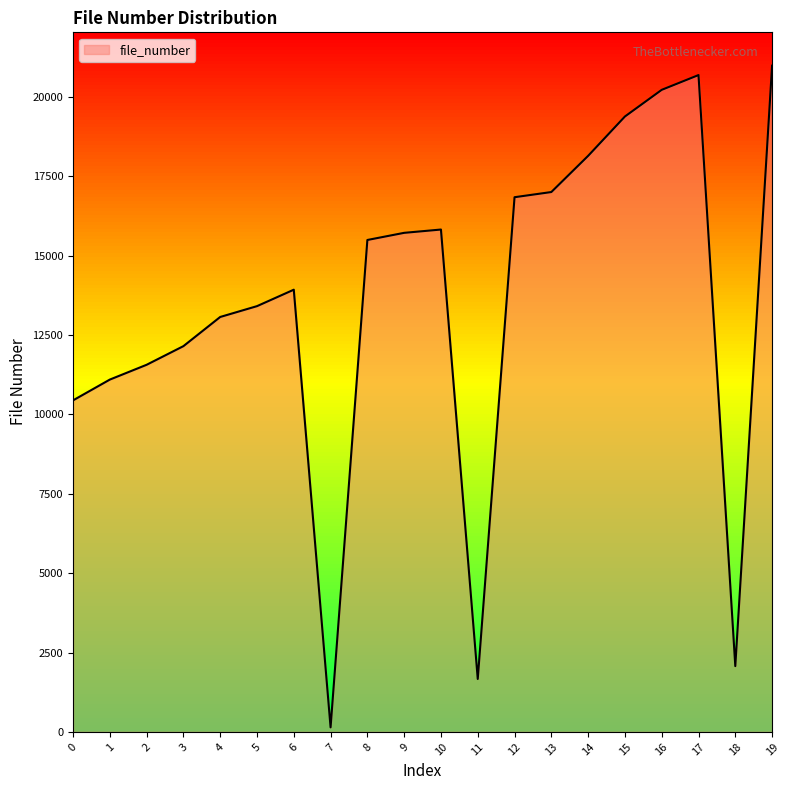

True or false: there are more than 1 points higher than both neighbors.

True